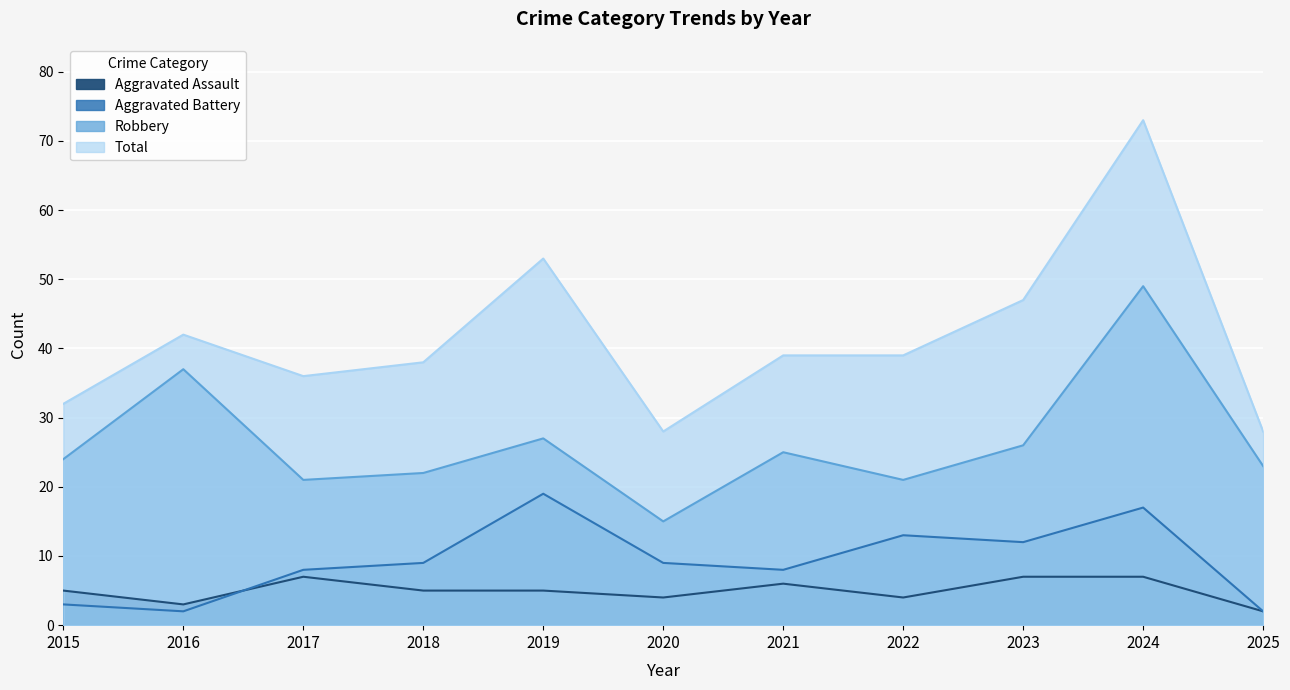

True or false: Total and Robbery intersect in this chart.

False